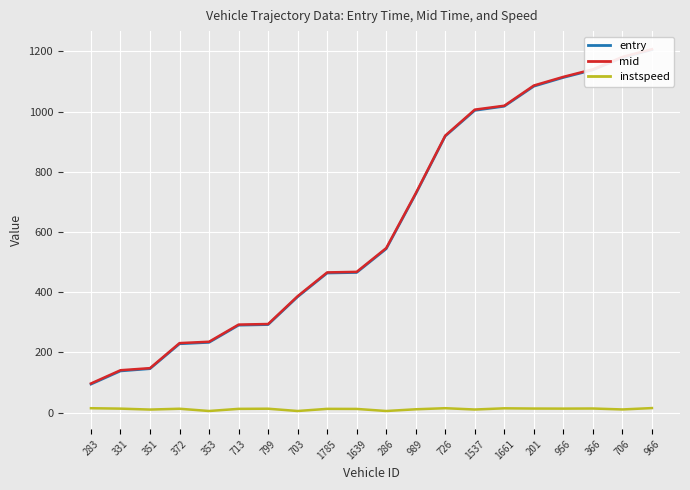

Reading right to left, extract all data points from this chart.

entry: 966=1205.2	706=1178.8	366=1138.0	956=1112.9	201=1083.8	1661=1017.4	1537=1003.6	726=918.1	989=725.9	286=543.5	1639=465.0	1785=463.1	703=384.2	799=291.8	713=289.8	353=232.7	372=228.0	351=145.3	331=137.8	283=93.9
mid: 966=1207.1	706=1181.5	366=1140.2	956=1115.2	201=1086.5	1661=1019.3	1537=1006.3	726=920.1	989=728.4	286=546.3	1639=467.3	1785=465.5	703=386.5	799=294.0	713=292.1	353=235.2	372=230.6	351=147.4	331=140.4	283=96.4
instspeed: 966=14.7	706=10.2	366=13.3	956=12.9	201=13.2	1661=13.9	1537=10.0	726=14.3	989=10.7	286=5.0	1639=11.9	1785=12.1	703=5.0	799=12.6	713=12.1	353=5.0	372=12.5	351=9.8	331=12.9	283=14.2